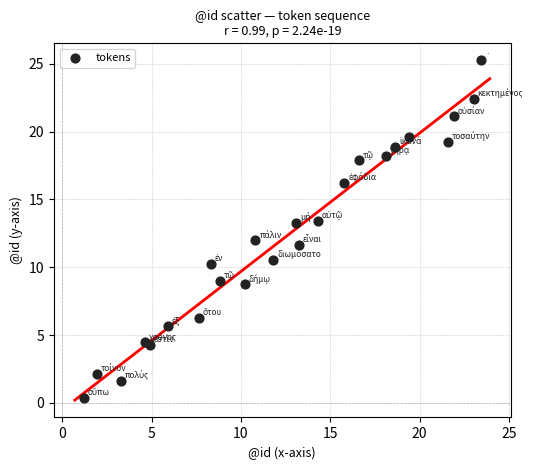

What is the range of Y values (max minus min)?

24.9